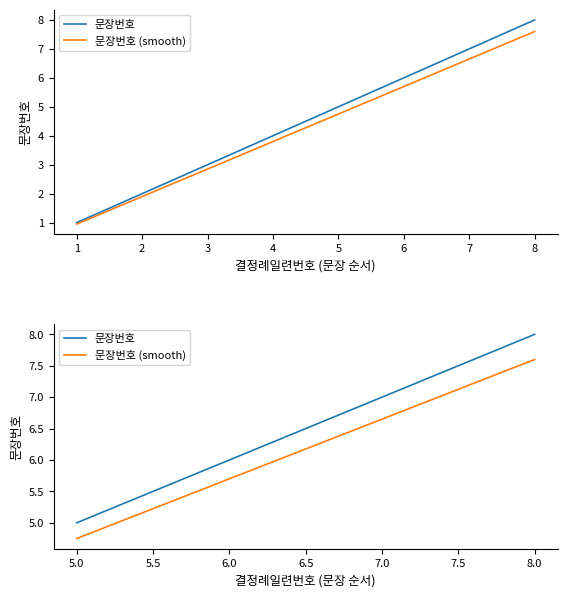

True or false: 문장번호 (smooth) and 문장번호 cross at least once.

False